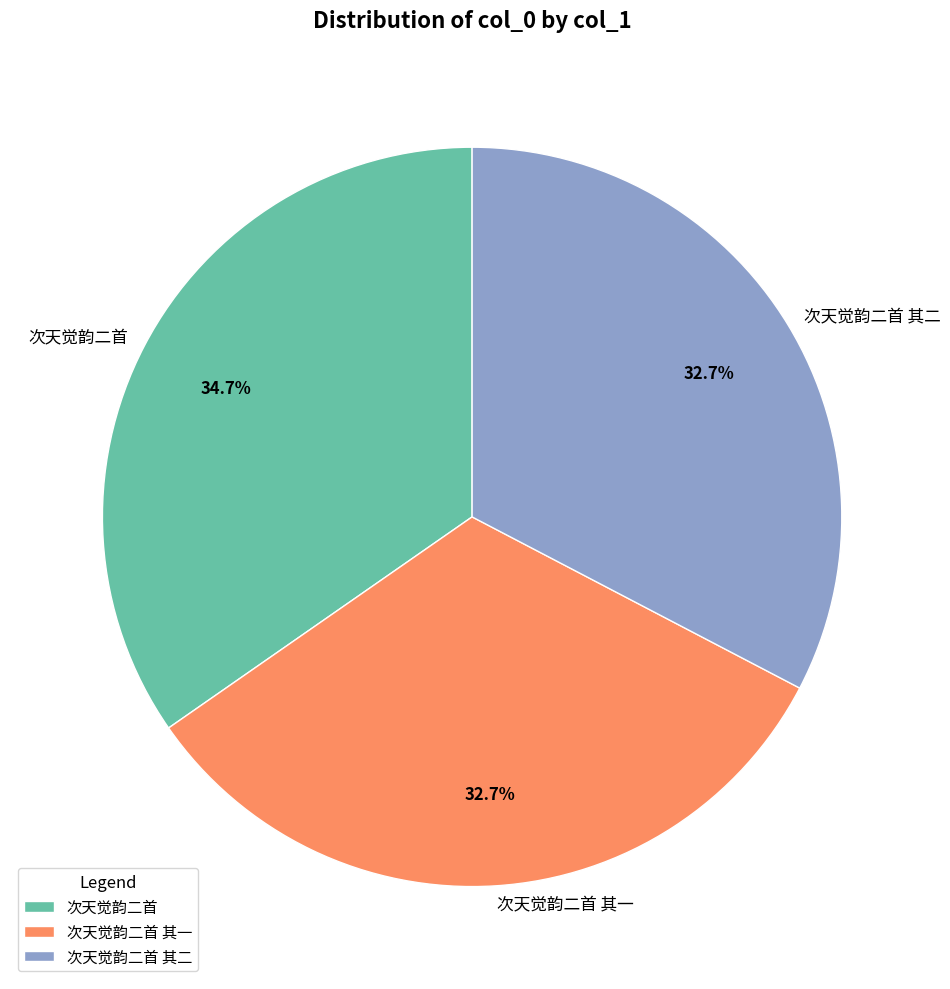

To the nearest percent, what is the average slice percentage?

33%